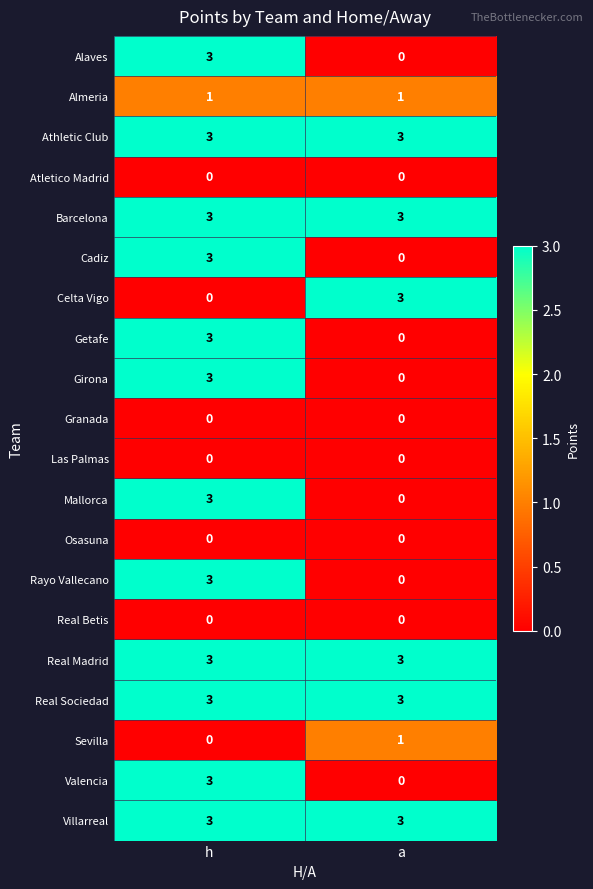

What is the approximate value of Cadiz at h?

3